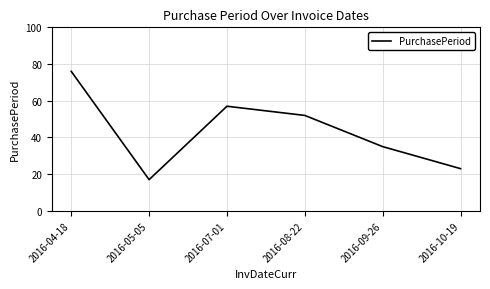

What is the greatest value displayed?

76